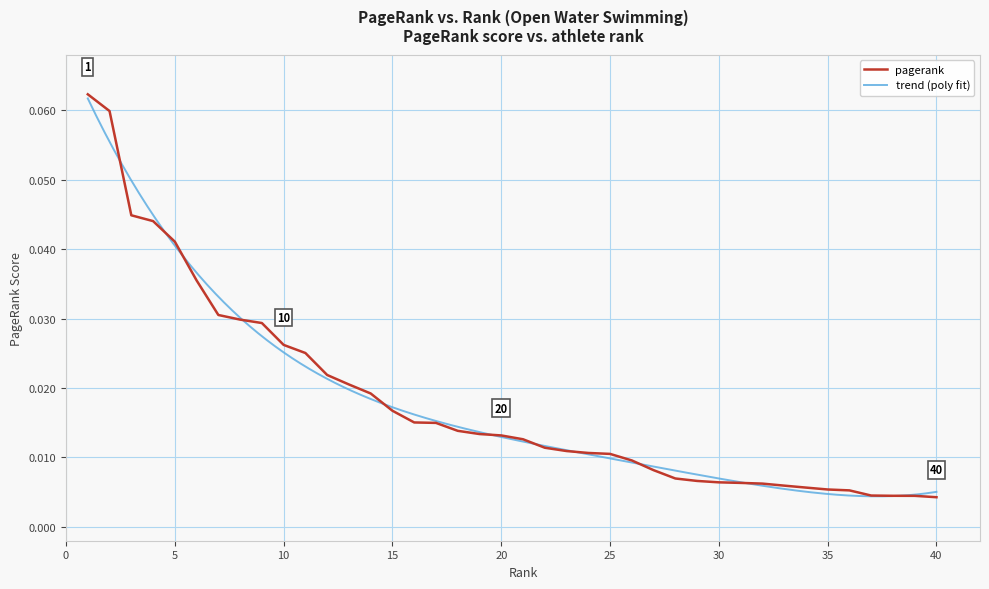

Is it true that the value at 40 is 0.0?

True